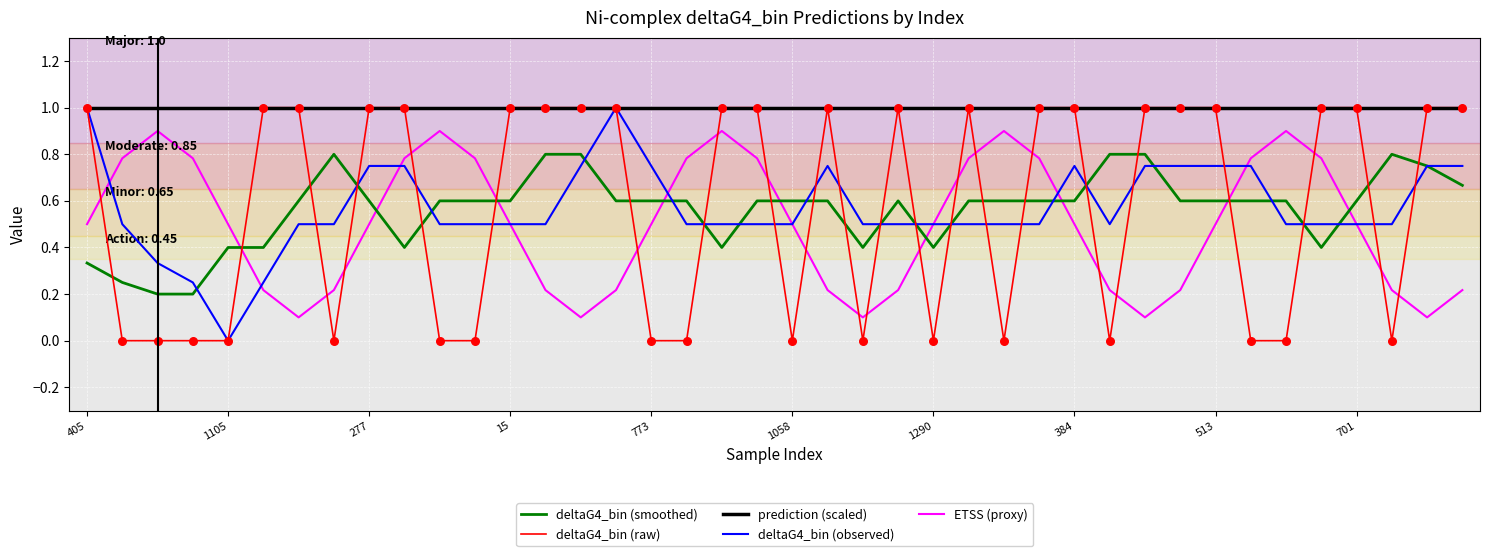

At how many categories does at least one series exceed 0?

40